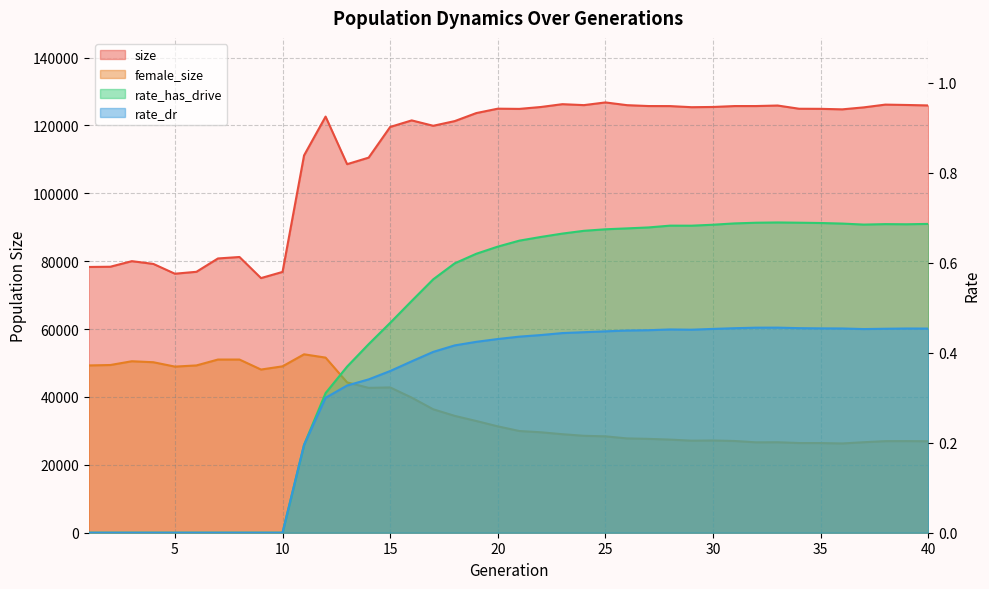

At which category is the sum across all series the highest?

12